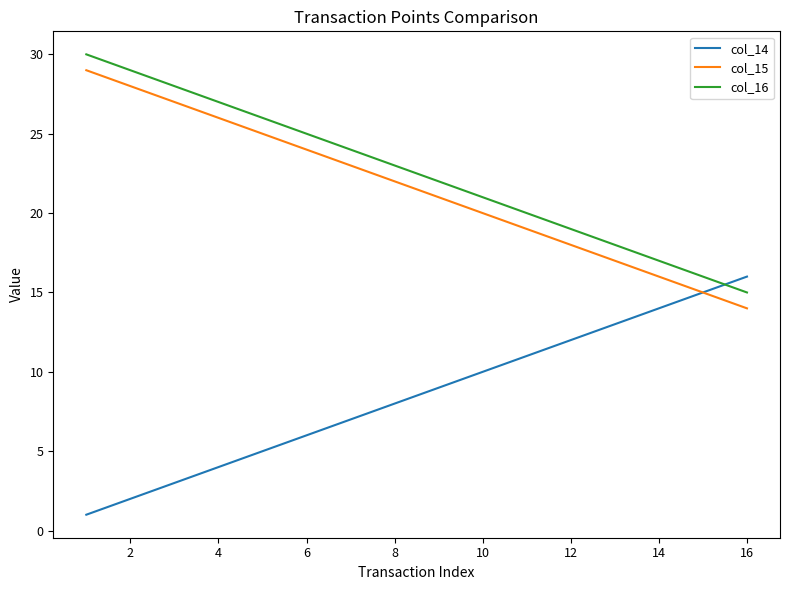

True or false: col_16 and col_15 cross at least once.

False